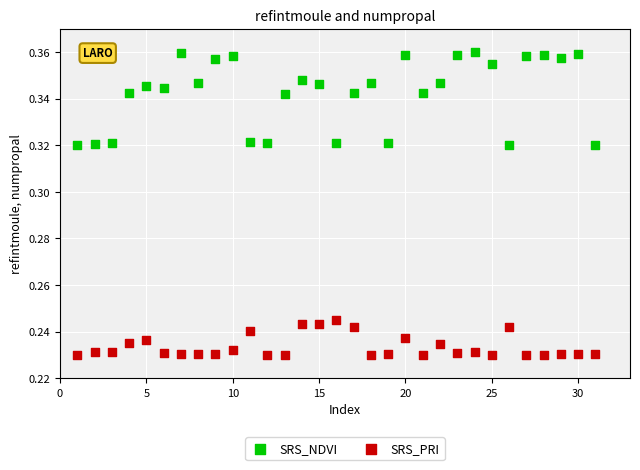

Which series contains the lowest Y value?

SRS_PRI